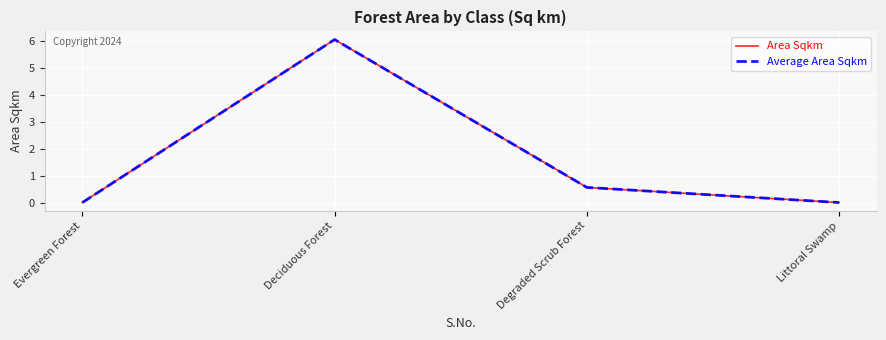

What is the difference between the maximum and minimum values in the Average Area Sqkm series?

6.0